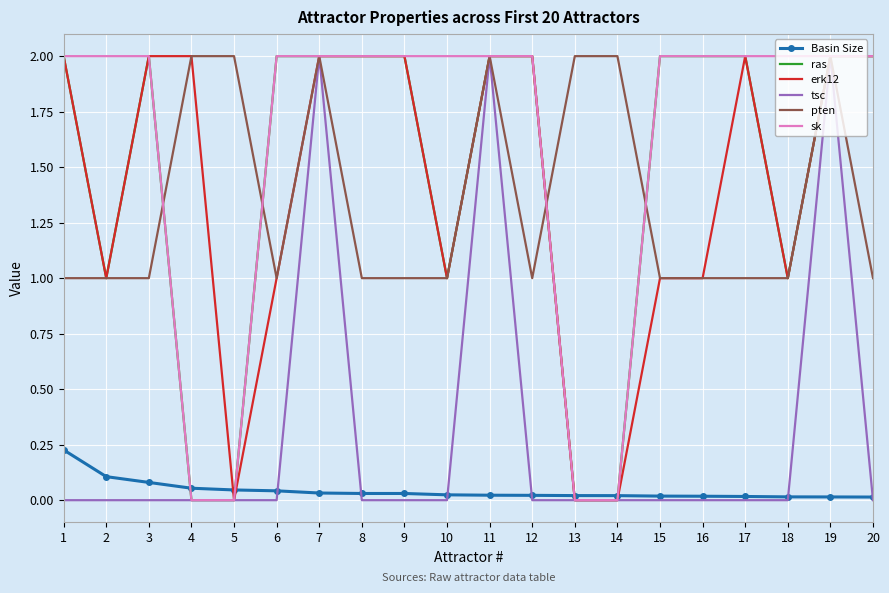

True or false: Basin Size and pten cross at least once.

False